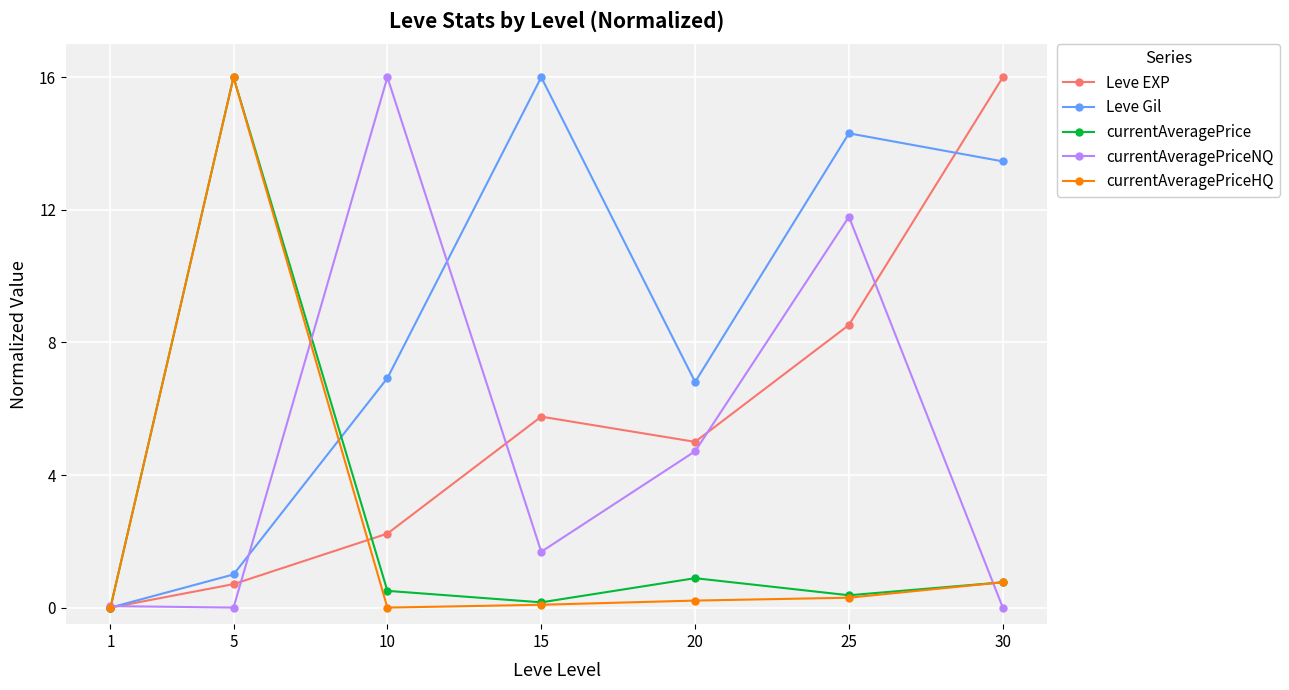

Which category has the lowest value in the Leve EXP series?

1